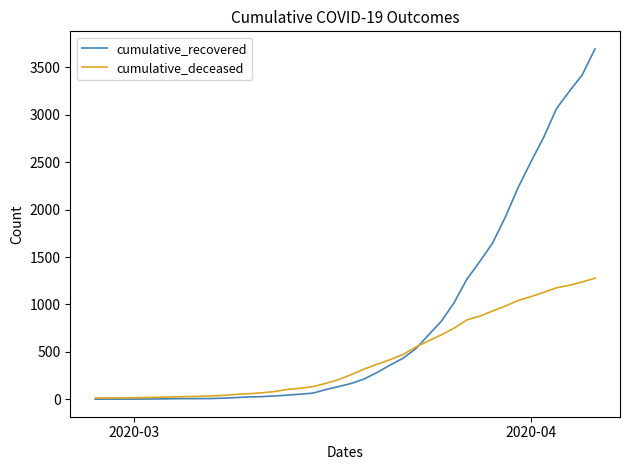

Which series has the largest total across all categories?

cumulative_recovered